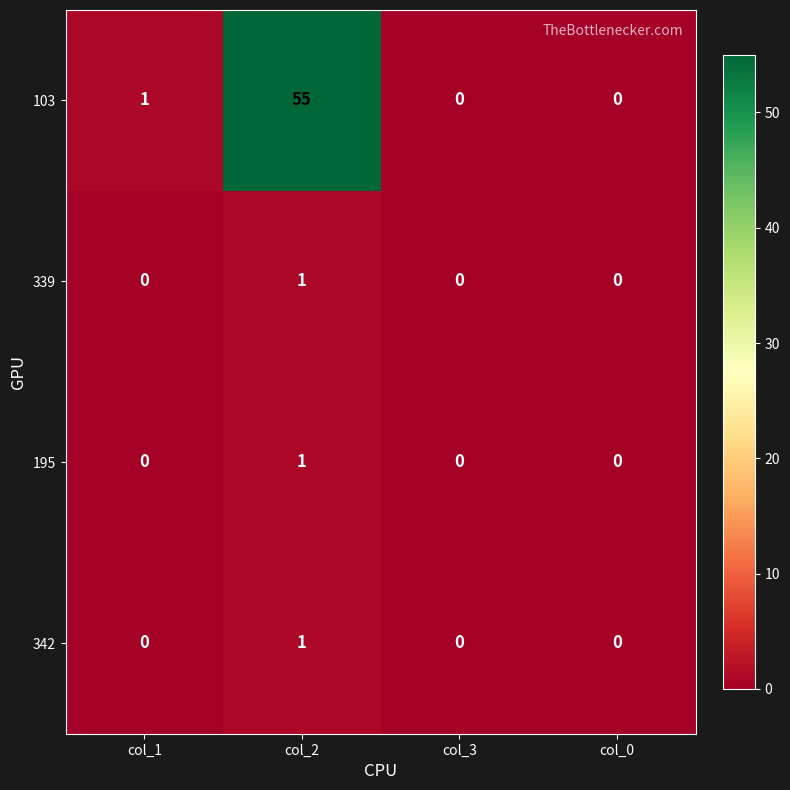

Reading left to right, extract all data points from this chart.

103: 1	55	0	0
339: 0	1	0	0
195: 0	1	0	0
342: 0	1	0	0